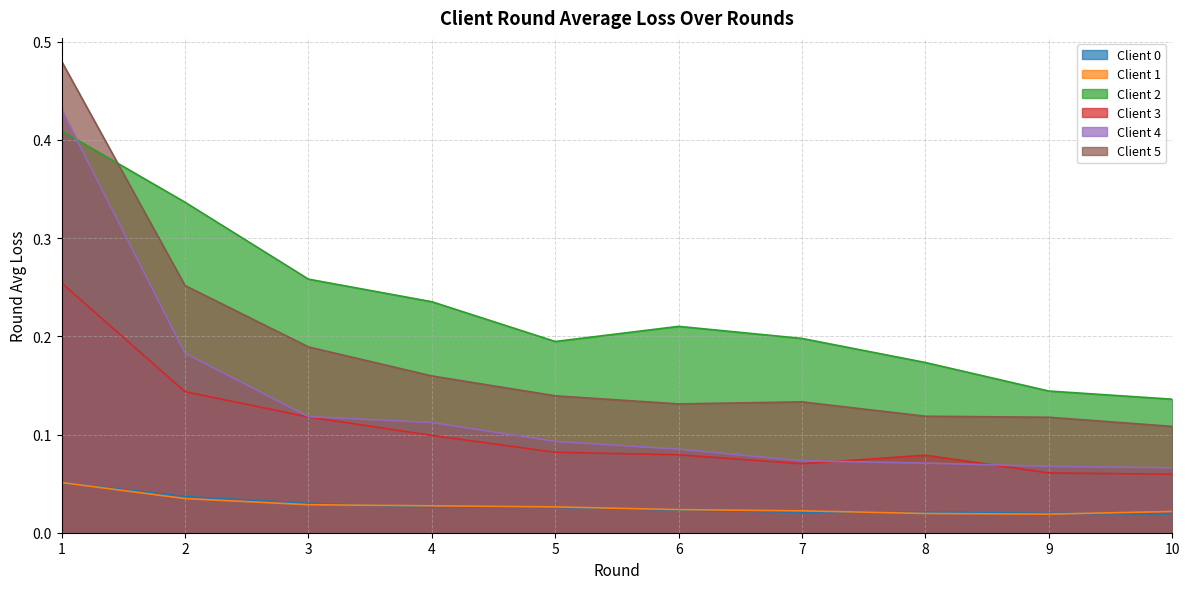

How many data points does each series have?

10